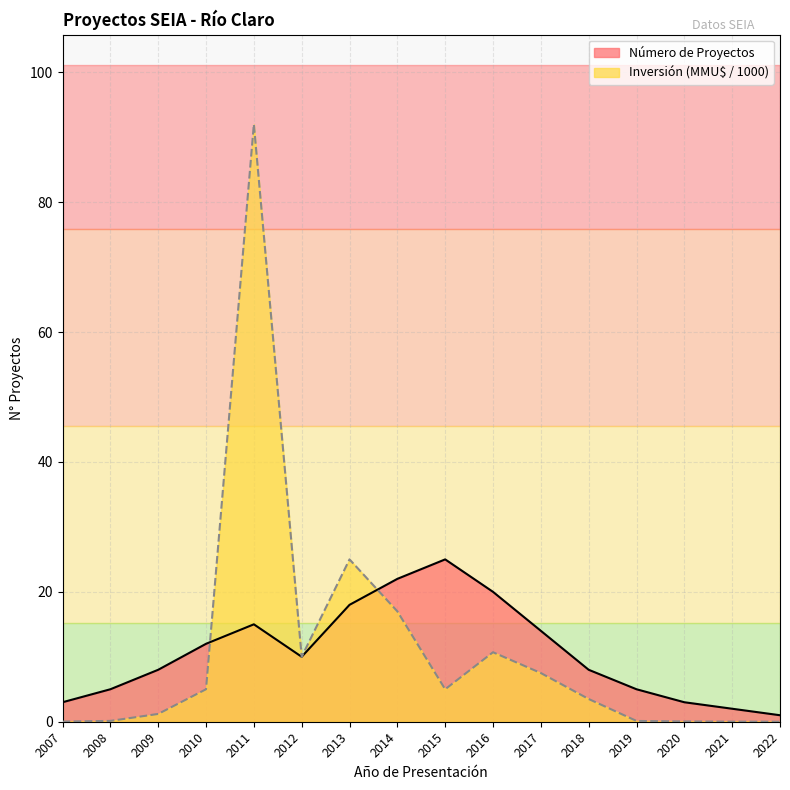

Which series has the widest spread of values?

Inversión (MMU$ / 1000)